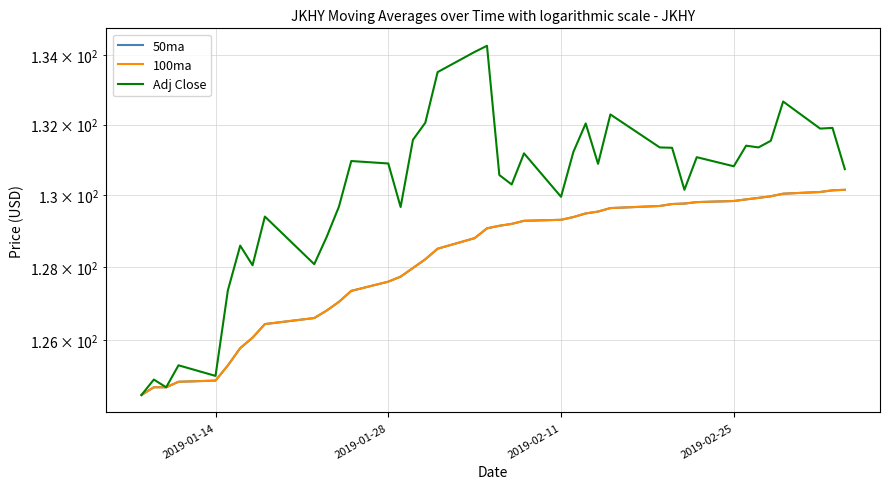

What is the difference between the maximum and minimum values in the Adj Close series?

9.8